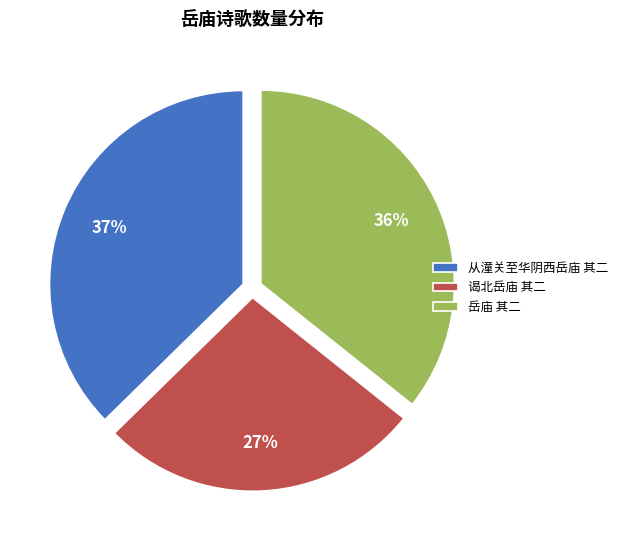

To the nearest percent, what is the combined percentage of 从潼关至华阴西岳庙 其二 and 谒北岳庙 其二?

64%